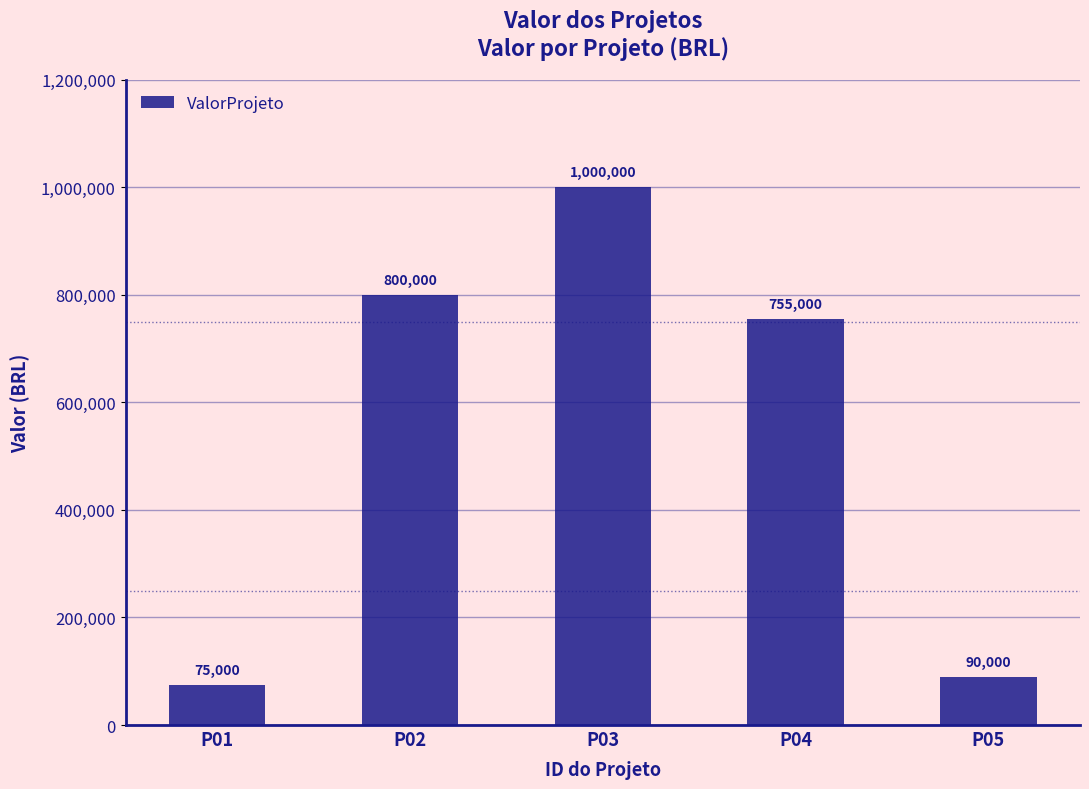

The value at P01 is 75000. True or false?

True